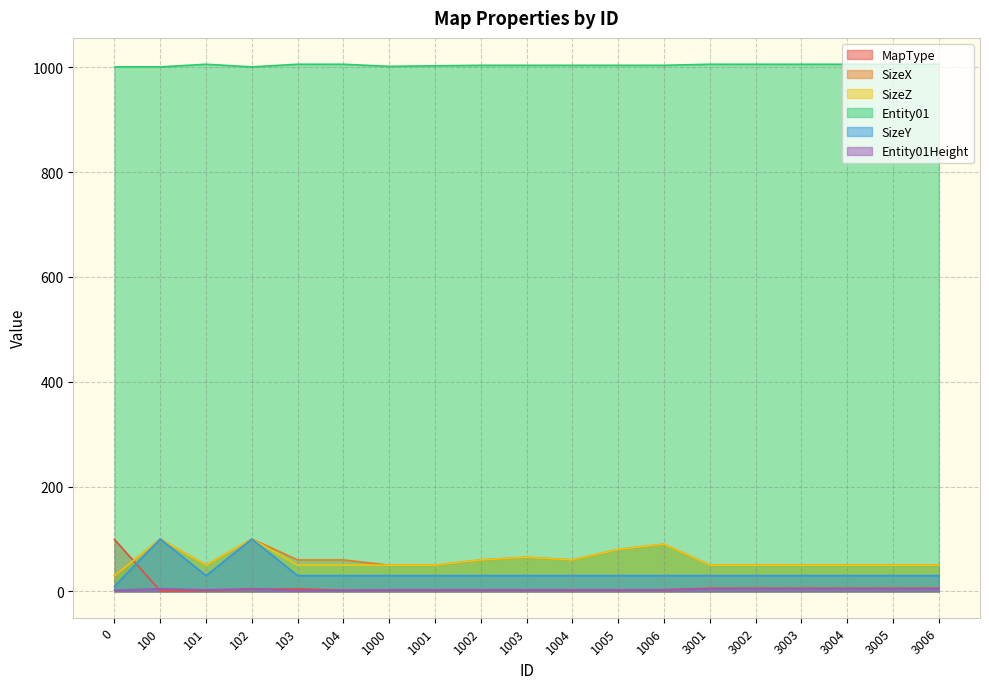

True or false: Entity01 and SizeZ intersect in this chart.

False